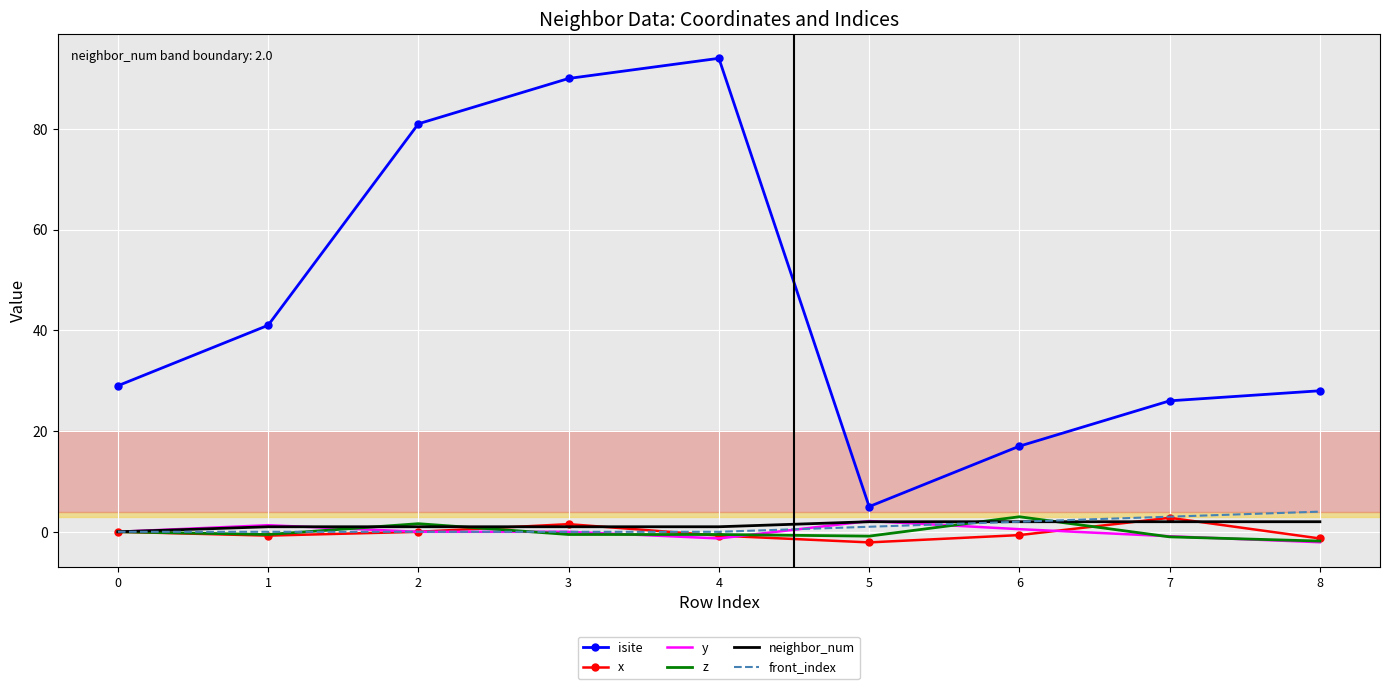

What are all the series names shown in the legend?

isite, x, y, z, neighbor_num, front_index